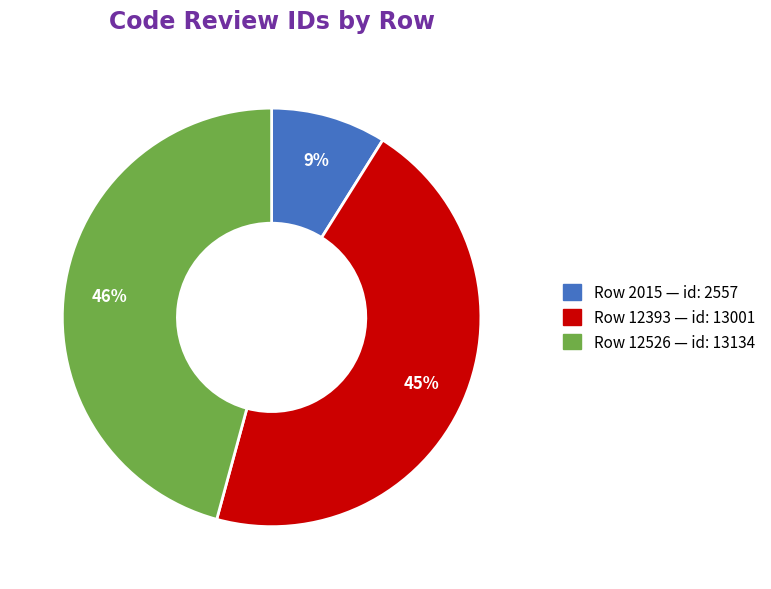

Is there any slice that represents more than half of the pie?

No